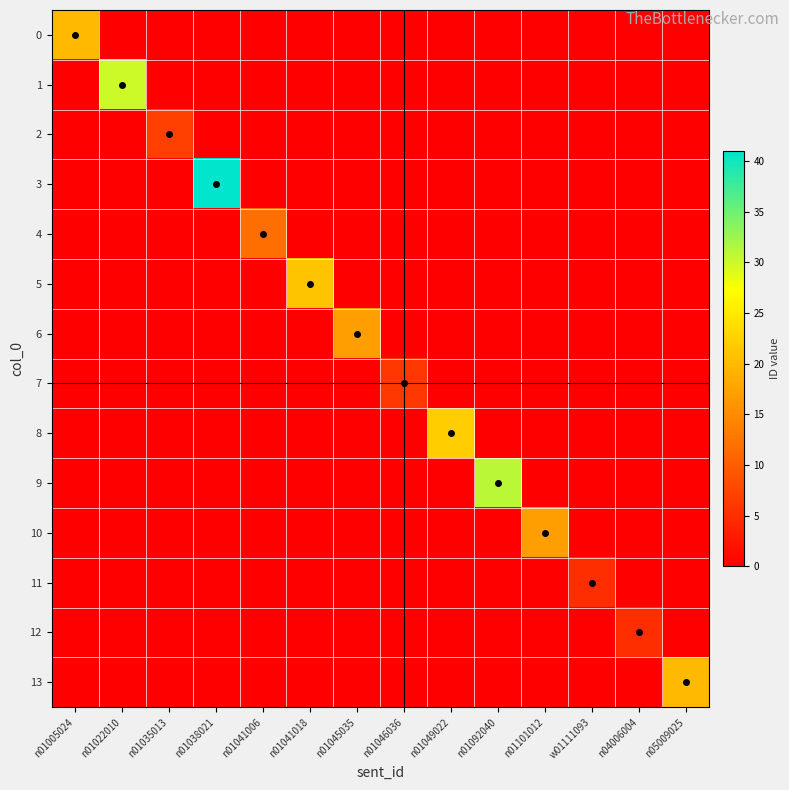

Reading left to right, list all the values displayed in this chart.

0: n01005024=20	n01022010=0	n01035013=0	n01038021=0	n01041006=0	n01041018=0	n01045035=0	n01046036=0	n01049022=0	n01092040=0	n01101012=0	w01111093=0	n04006004=0	n05009025=0
1: n01005024=0	n01022010=30	n01035013=0	n01038021=0	n01041006=0	n01041018=0	n01045035=0	n01046036=0	n01049022=0	n01092040=0	n01101012=0	w01111093=0	n04006004=0	n05009025=0
2: n01005024=0	n01022010=0	n01035013=7	n01038021=0	n01041006=0	n01041018=0	n01045035=0	n01046036=0	n01049022=0	n01092040=0	n01101012=0	w01111093=0	n04006004=0	n05009025=0
3: n01005024=0	n01022010=0	n01035013=0	n01038021=41	n01041006=0	n01041018=0	n01045035=0	n01046036=0	n01049022=0	n01092040=0	n01101012=0	w01111093=0	n04006004=0	n05009025=0
4: n01005024=0	n01022010=0	n01035013=0	n01038021=0	n01041006=12	n01041018=0	n01045035=0	n01046036=0	n01049022=0	n01092040=0	n01101012=0	w01111093=0	n04006004=0	n05009025=0
5: n01005024=0	n01022010=0	n01035013=0	n01038021=0	n01041006=0	n01041018=21	n01045035=0	n01046036=0	n01049022=0	n01092040=0	n01101012=0	w01111093=0	n04006004=0	n05009025=0
6: n01005024=0	n01022010=0	n01035013=0	n01038021=0	n01041006=0	n01041018=0	n01045035=17	n01046036=0	n01049022=0	n01092040=0	n01101012=0	w01111093=0	n04006004=0	n05009025=0
7: n01005024=0	n01022010=0	n01035013=0	n01038021=0	n01041006=0	n01041018=0	n01045035=0	n01046036=6	n01049022=0	n01092040=0	n01101012=0	w01111093=0	n04006004=0	n05009025=0
8: n01005024=0	n01022010=0	n01035013=0	n01038021=0	n01041006=0	n01041018=0	n01045035=0	n01046036=0	n01049022=22	n01092040=0	n01101012=0	w01111093=0	n04006004=0	n05009025=0
9: n01005024=0	n01022010=0	n01035013=0	n01038021=0	n01041006=0	n01041018=0	n01045035=0	n01046036=0	n01049022=0	n01092040=31	n01101012=0	w01111093=0	n04006004=0	n05009025=0
10: n01005024=0	n01022010=0	n01035013=0	n01038021=0	n01041006=0	n01041018=0	n01045035=0	n01046036=0	n01049022=0	n01092040=0	n01101012=17	w01111093=0	n04006004=0	n05009025=0
11: n01005024=0	n01022010=0	n01035013=0	n01038021=0	n01041006=0	n01041018=0	n01045035=0	n01046036=0	n01049022=0	n01092040=0	n01101012=0	w01111093=5	n04006004=0	n05009025=0
12: n01005024=0	n01022010=0	n01035013=0	n01038021=0	n01041006=0	n01041018=0	n01045035=0	n01046036=0	n01049022=0	n01092040=0	n01101012=0	w01111093=0	n04006004=5	n05009025=0
13: n01005024=0	n01022010=0	n01035013=0	n01038021=0	n01041006=0	n01041018=0	n01045035=0	n01046036=0	n01049022=0	n01092040=0	n01101012=0	w01111093=0	n04006004=0	n05009025=20